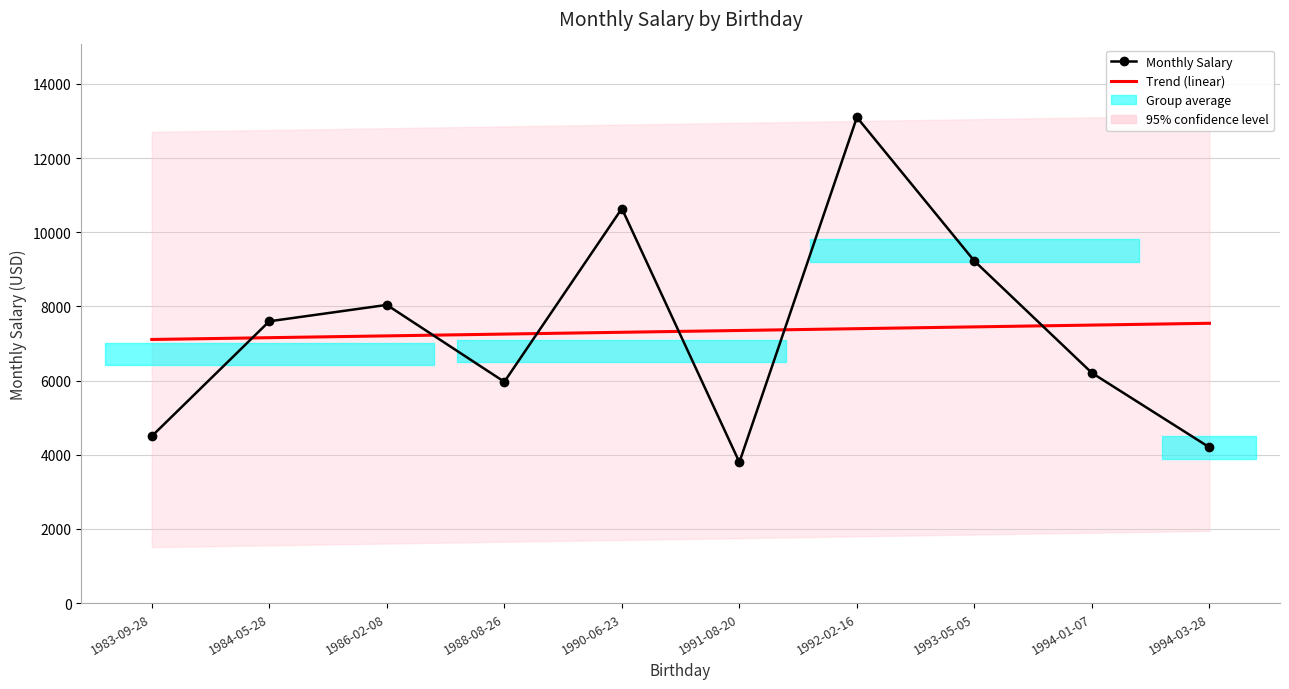

Reading right to left, extract all data points from this chart.

Monthly Salary: 4200.0	6206.0	9224.0	13100.0	3800.0	10641.0	5968.0	8042.0	7600.0	4500.0
Trend (linear): 7546.5	7497.9	7449.4	7400.9	7352.4	7303.8	7255.3	7206.8	7158.3	7109.7